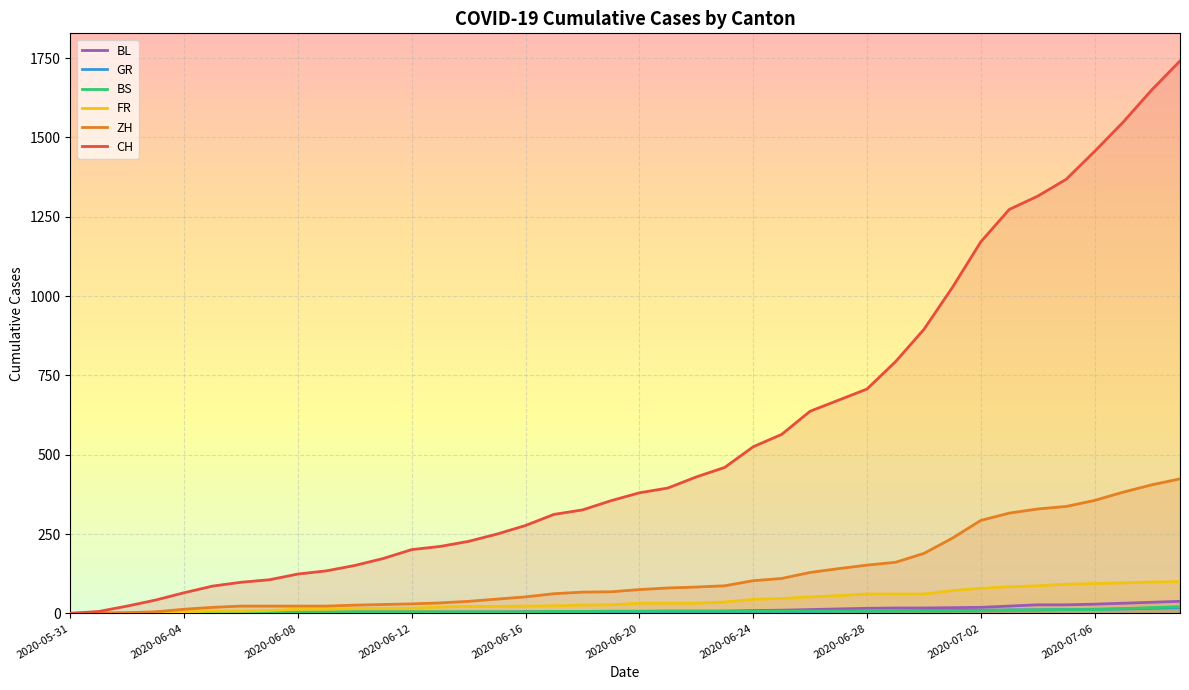

Reading right to left, list all the values displayed in this chart.

CH: 1741	1649	1548	1456	1368	1315	1273	1171	1027	895	793	707	672	637	564	525	460	430	395	380	355	326	312	277	250	227	211	201	173	151	134	124	106	98	86	65	42	23	6	0
ZH: 424	405	382	356	337	329	316	293	237	189	161	152	141	129	110	103	87	83	80	75	68	67	62	52	45	38	33	30	28	26	23	23	23	23	19	13	5	2	0	0
BS: 21	18	15	12	12	11	10	8	7	7	7	7	7	7	7	7	7	7	7	7	7	6	6	5	5	5	5	5	5	5	5	4	4	4	4	1	1	0	0	0
GR: 18	16	14	13	12	11	11	10	9	9	8	7	7	5	3	3	3	3	2	2	2	2	2	2	2	2	2	2	2	1	1	1	1	1	1	1	1	0	0	0
FR: 100	99	96	94	92	87	84	79	72	61	61	61	56	52	47	44	36	32	32	32	27	26	24	23	22	22	20	16	16	15	13	13	9	7	7	5	3	2	0	0
BL: 38	35	32	29	27	27	23	19	18	17	17	16	14	12	10	9	7	7	7	6	5	5	5	5	4	4	4	4	4	4	3	3	3	3	3	2	2	1	1	0